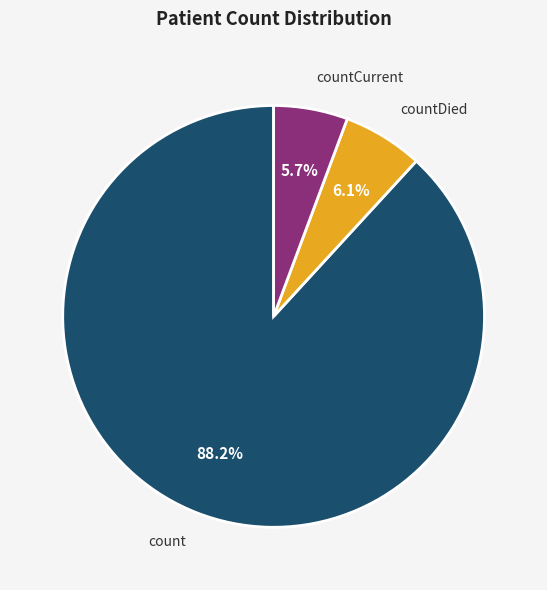

True or false: countDied accounts for 12% of the total.

False